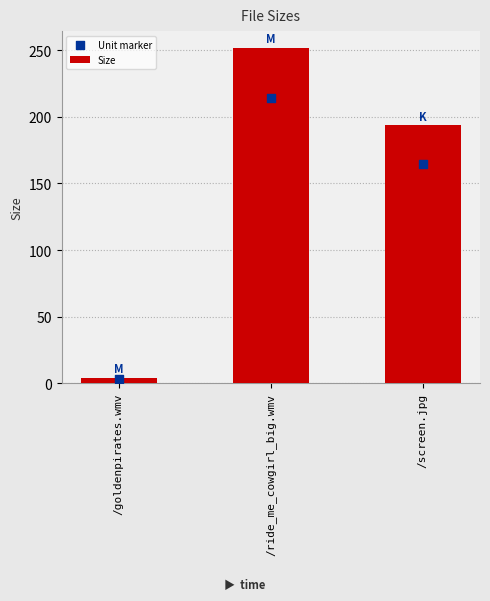

At how many categories does at least one series exceed 232?

1